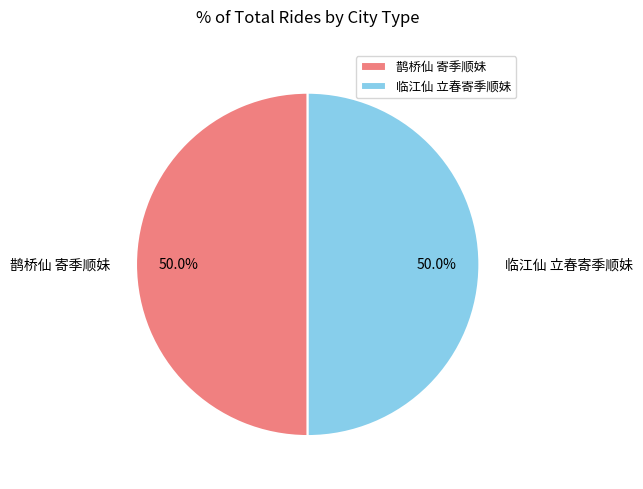

Count the number of slices in the pie.

2